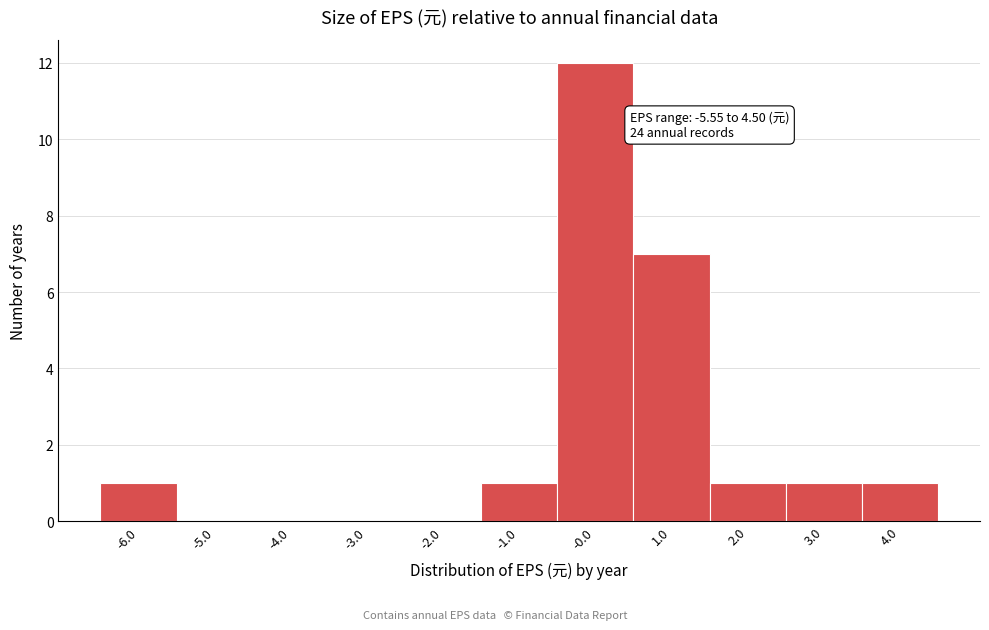

Reading left to right, what are all the values shown in this chart?

-6.0=1	-5.0=0	-4.0=0	-3.0=0	-2.0=0	-1.0=1	-0.0=12	1.0=7	2.0=1	3.0=1	4.0=1